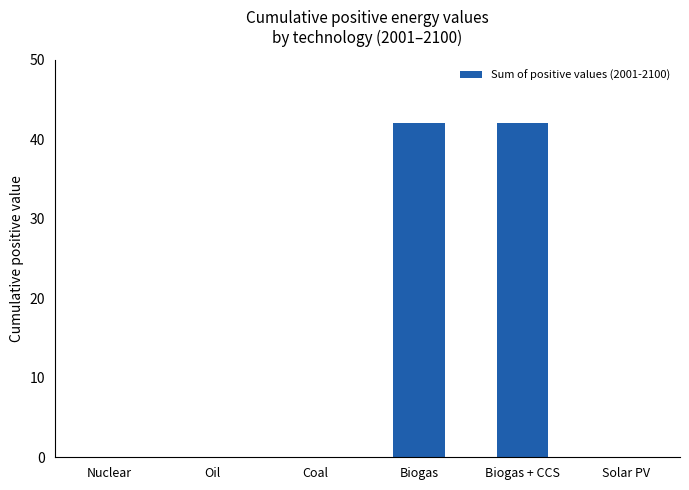

Reading left to right, transcribe all the data shown in this chart.

Nuclear=0	Oil=0	Coal=0	Biogas=42	Biogas + CCS=42	Solar PV=0